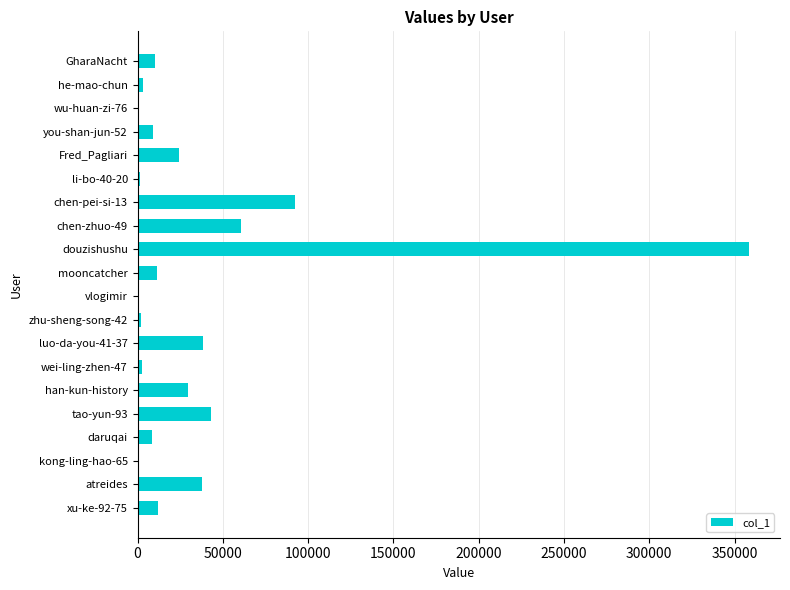

What is the greatest value displayed?

358682